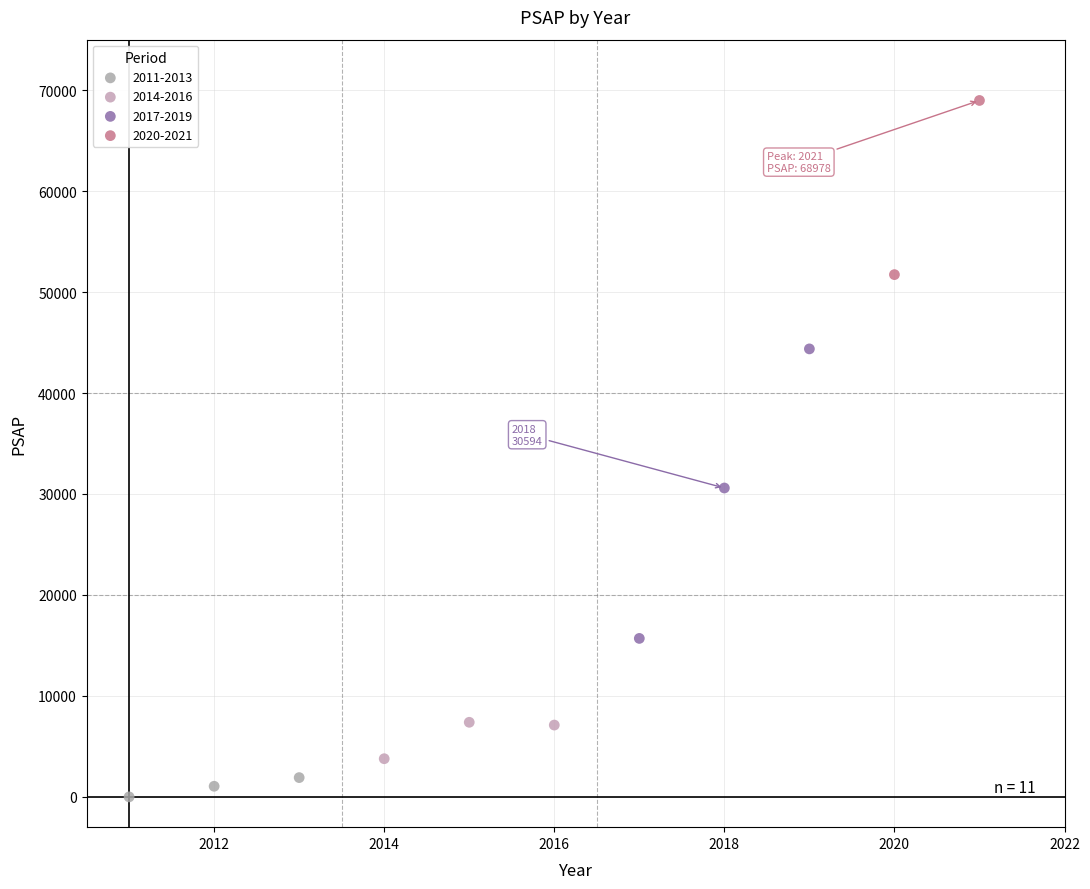

Which series contains the highest Y value?

2020-2021